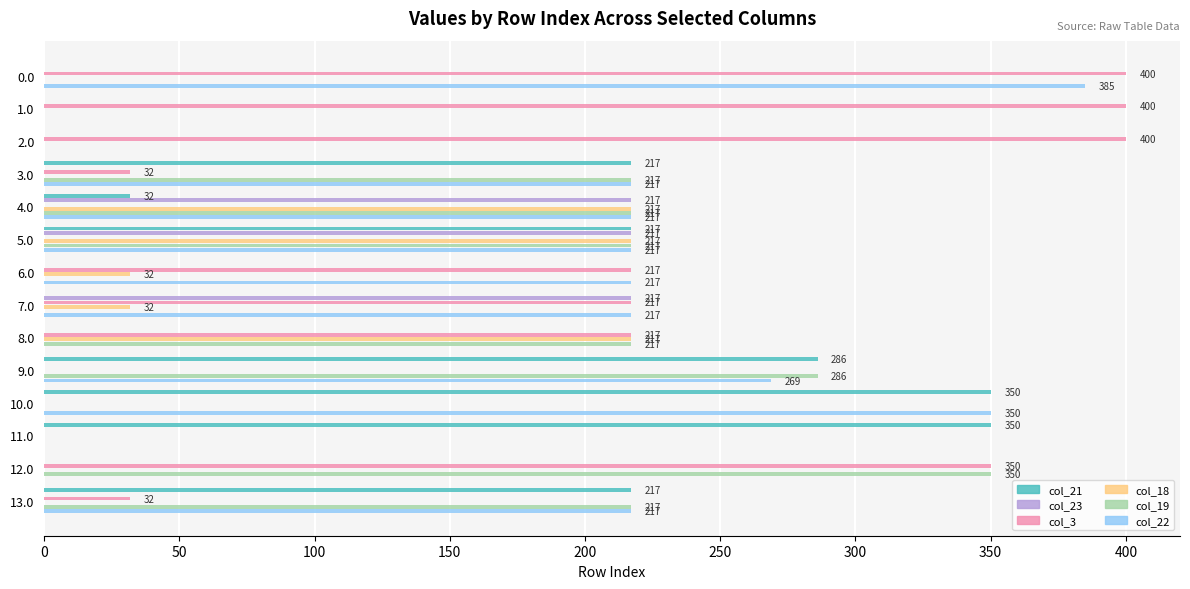

Which series changed the most between 7.0 and 11.0?

col_21